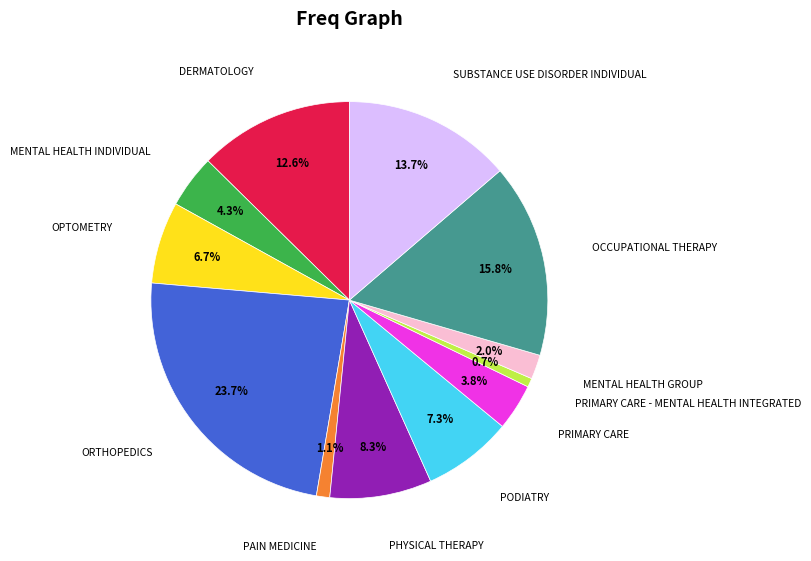

Does any single category account for the majority?

No